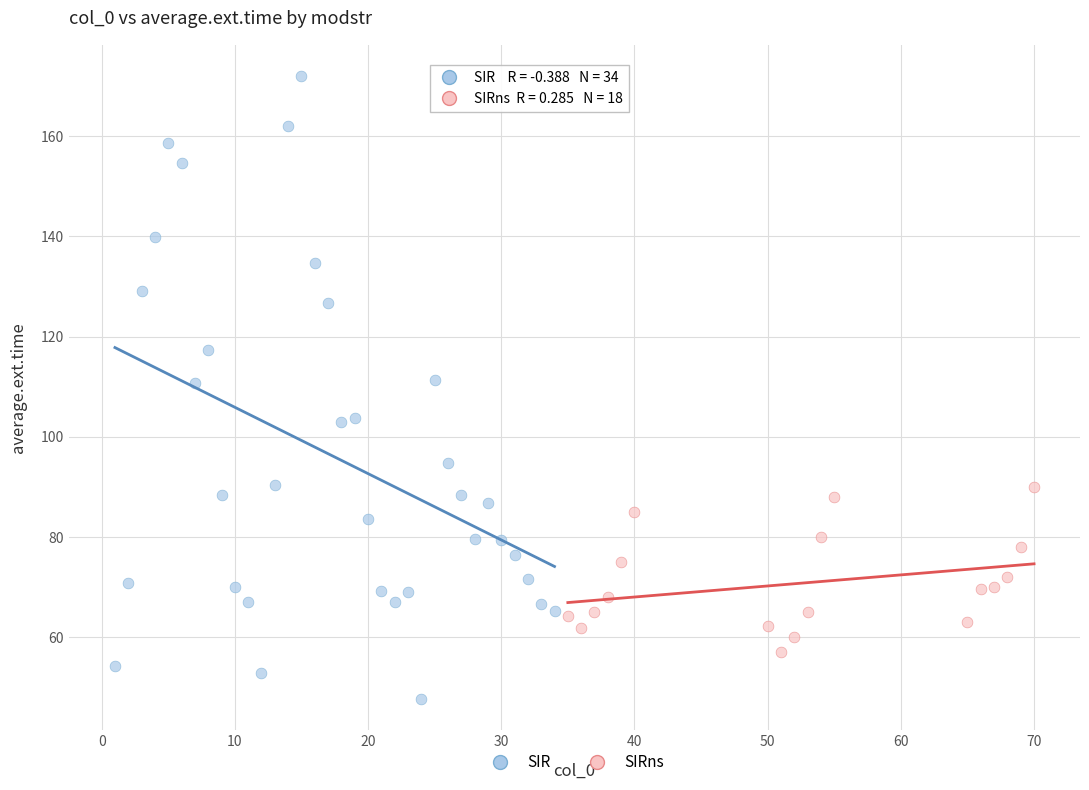

Which series reaches the minimum Y coordinate?

SIR